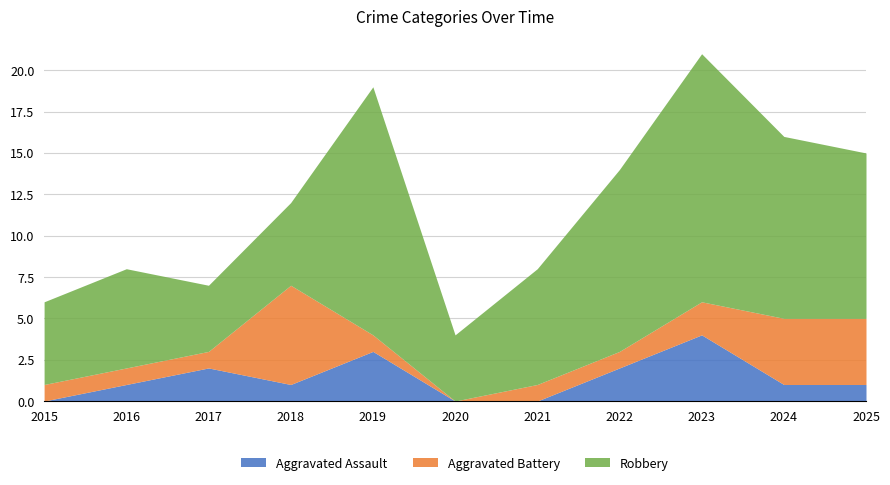

The value of Aggravated Assault at 2015 is -1. True or false?

False